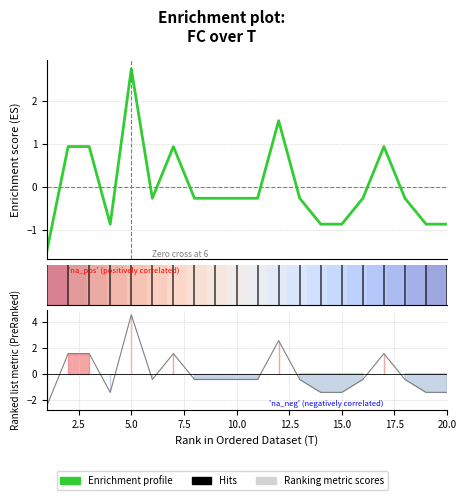

Where does the data first go above 0?

2